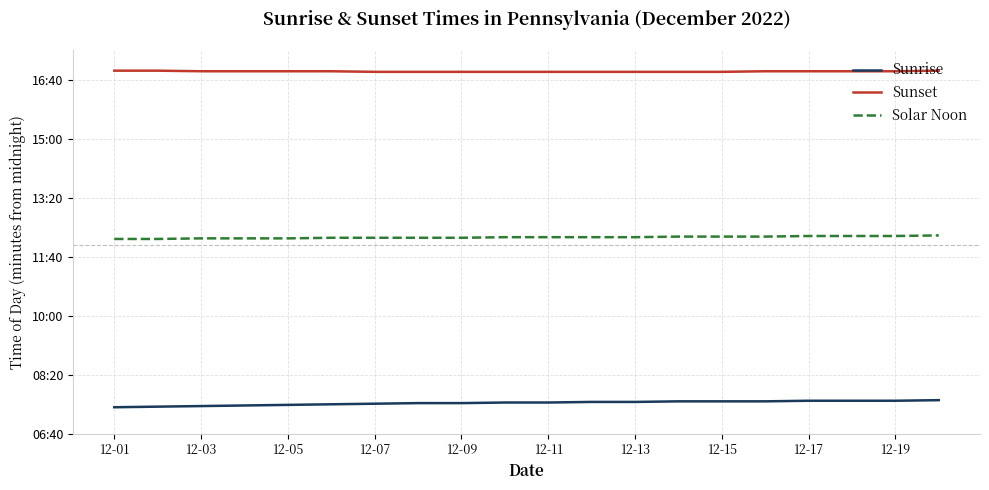

Where does the Solar Noon series first go above 733?

13